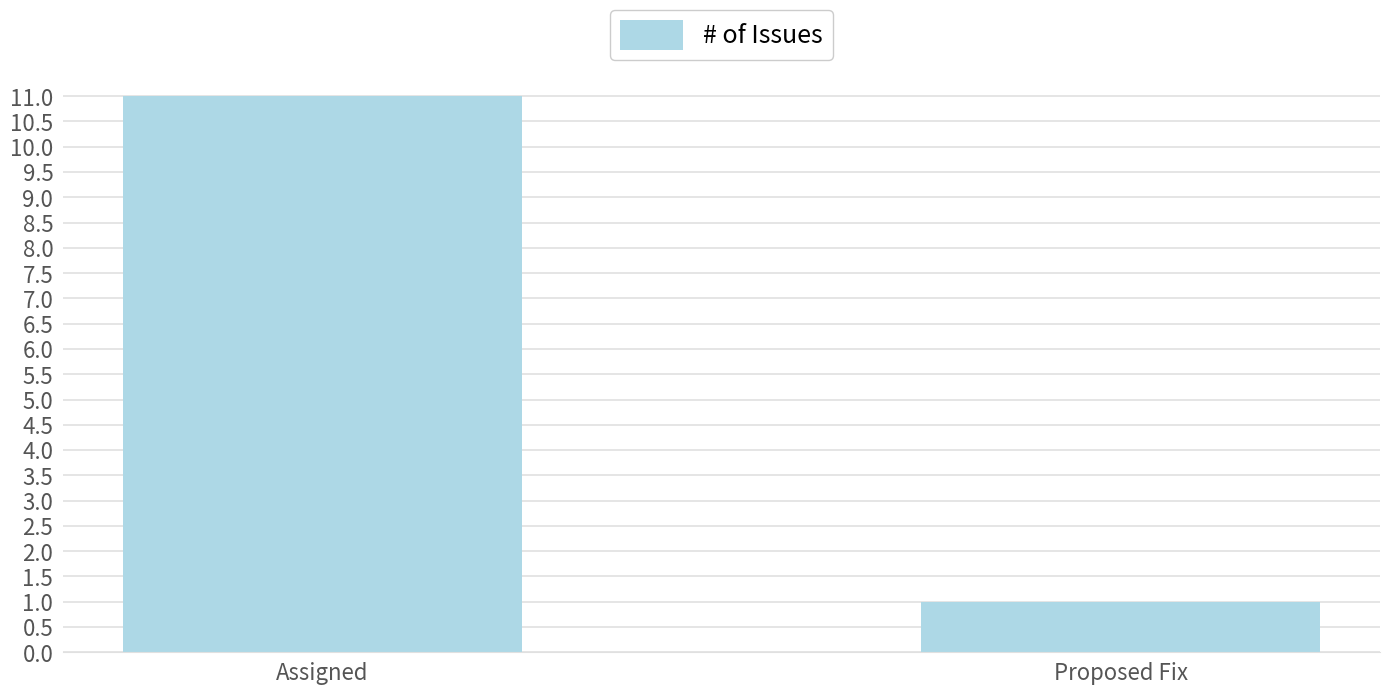

What position from the right is Proposed Fix?

1